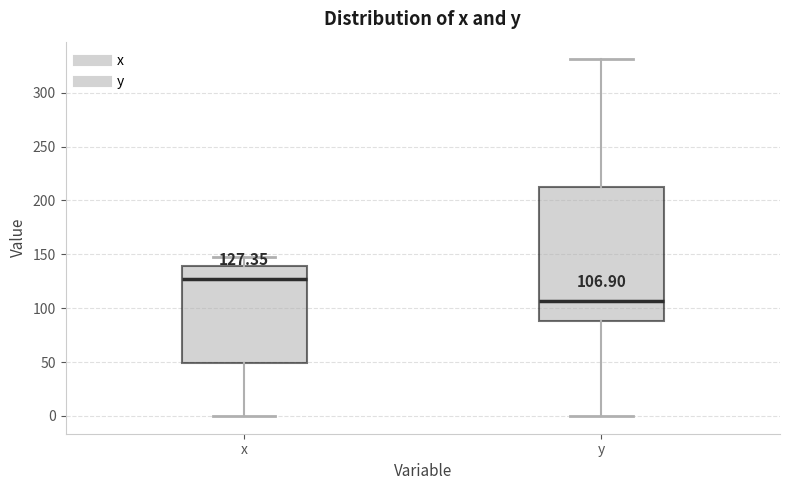

Which box's median line is the lowest?

y